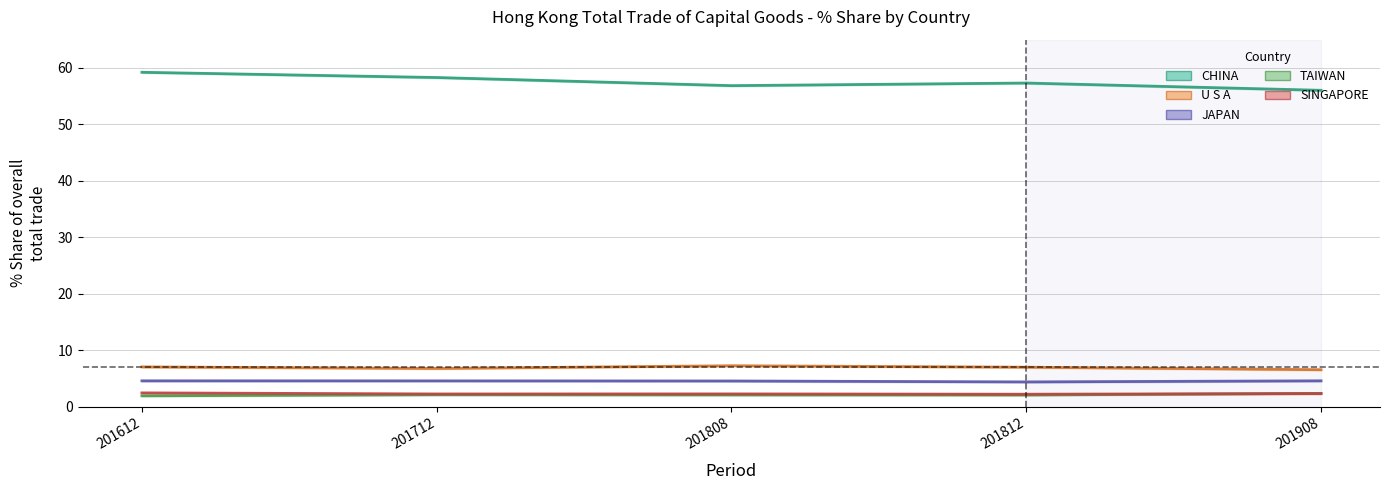

What is the sum of the JAPAN (line) values at 201908 and 201712?

9.2